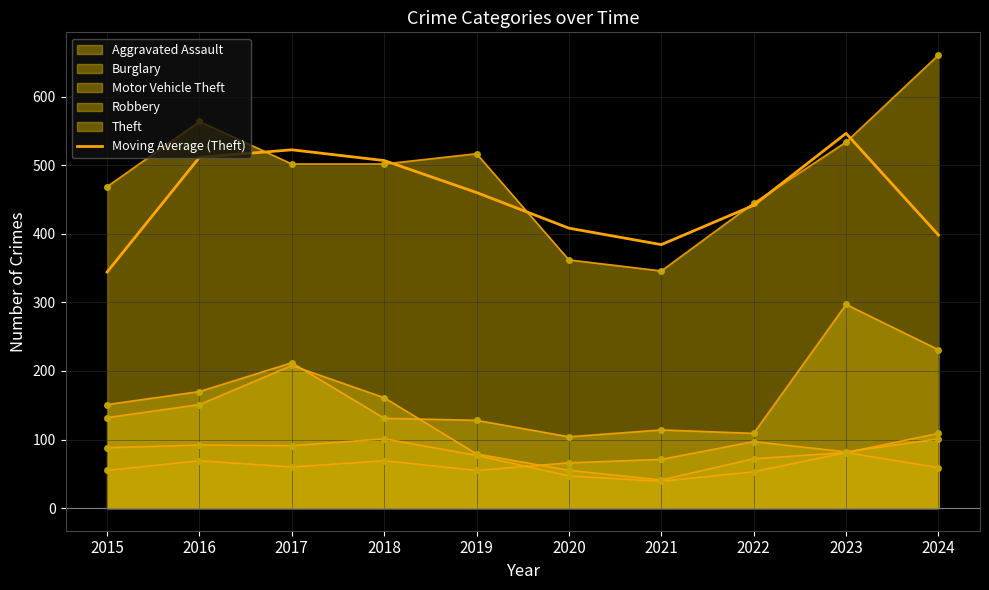

How many points are higher than both their immediate neighbors (excluding endpoints)?

2